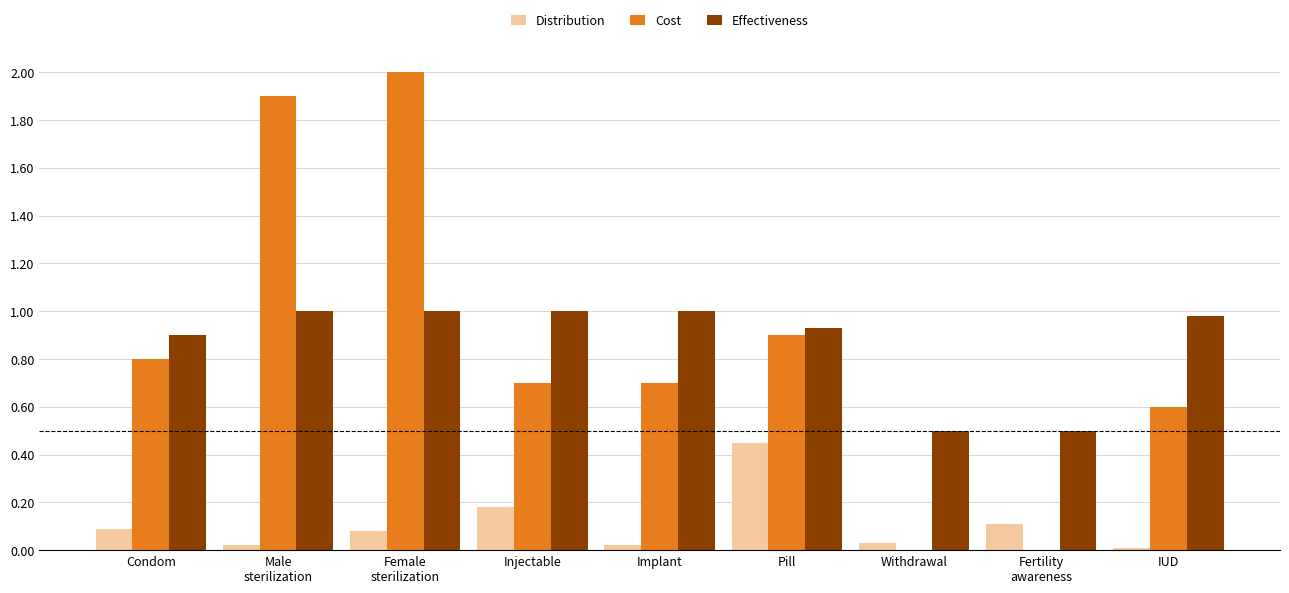

What is the sum of all Distribution values?

1.0